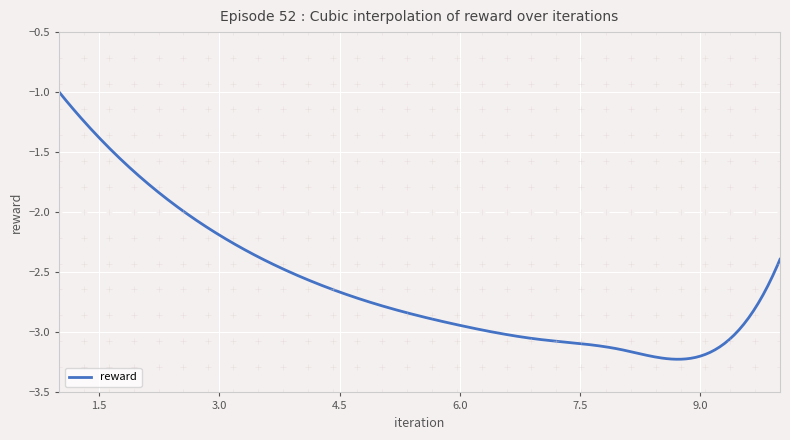

What is the difference between the maximum and minimum values?

2.2